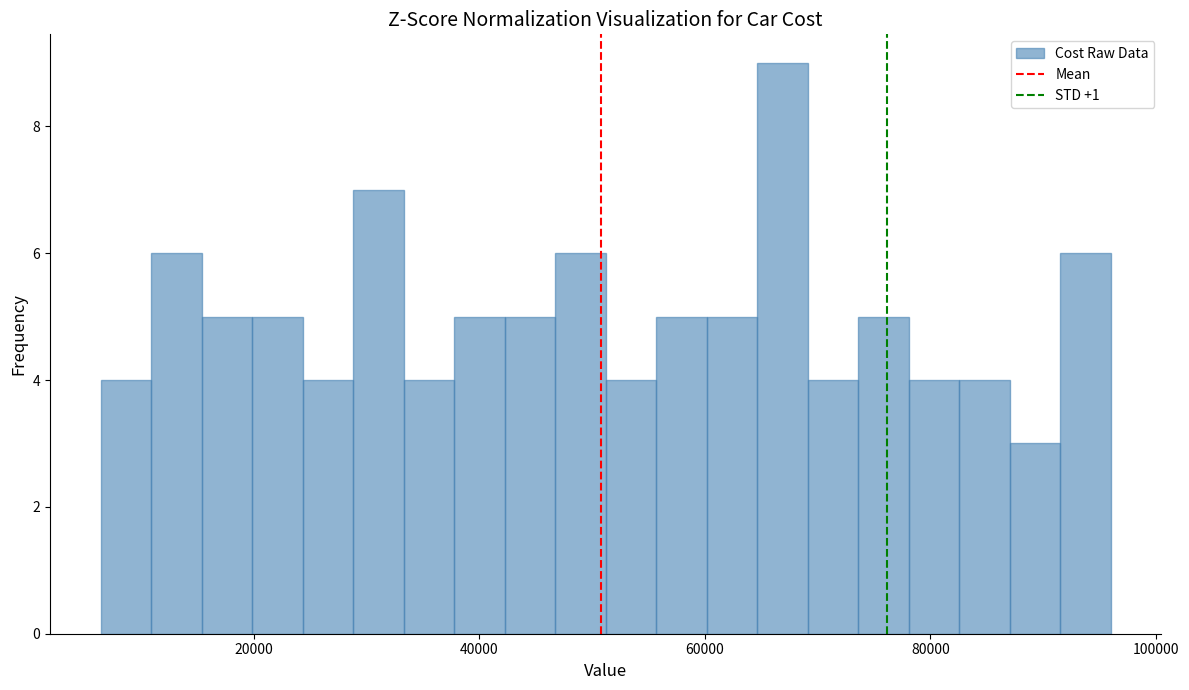

Around what value on the x-axis is the tallest bar? Give the approximate position of its centre, as read against the axis.

66000